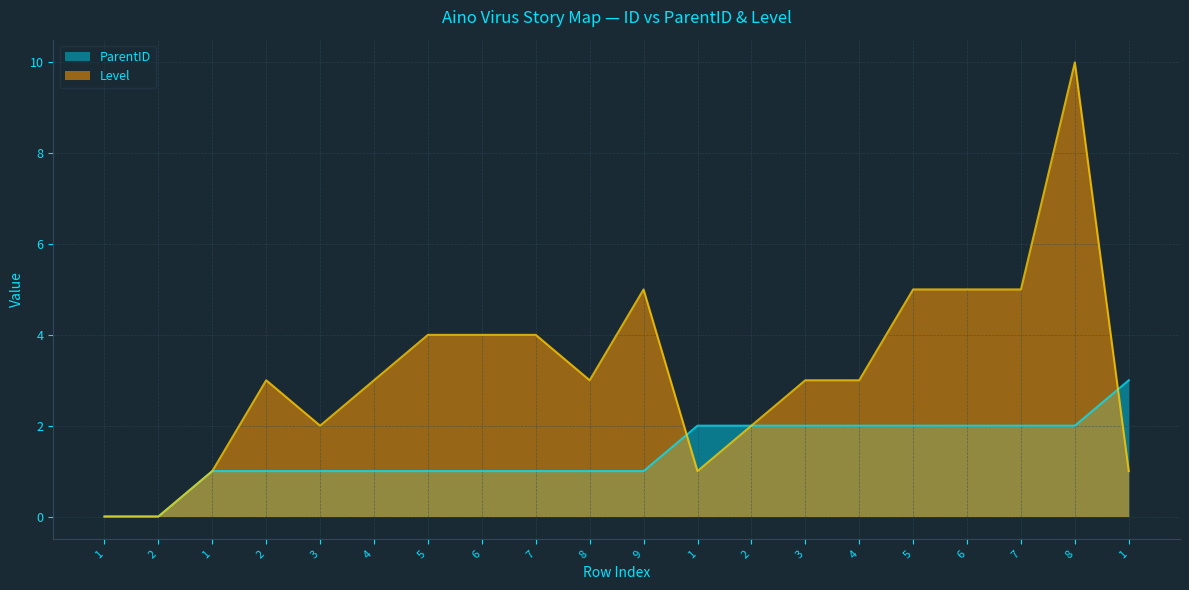

At which category is the sum across all series the highest?

8